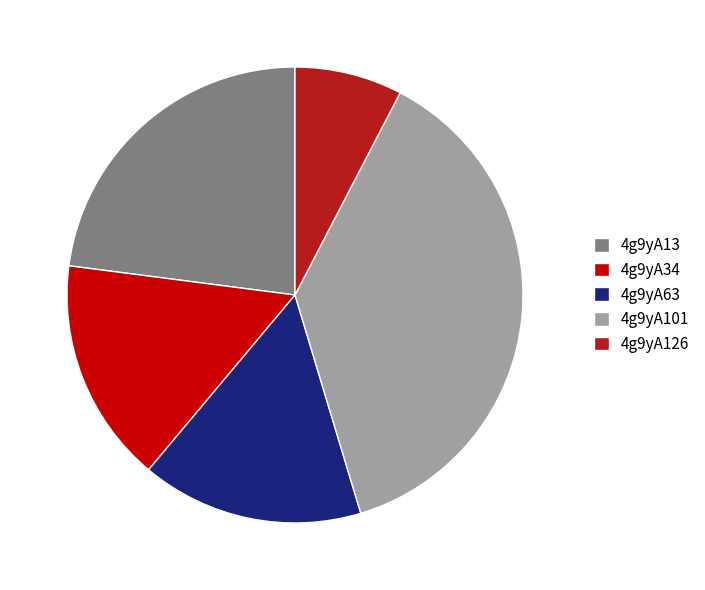

Is 4g9yA34 the majority of the pie?

No